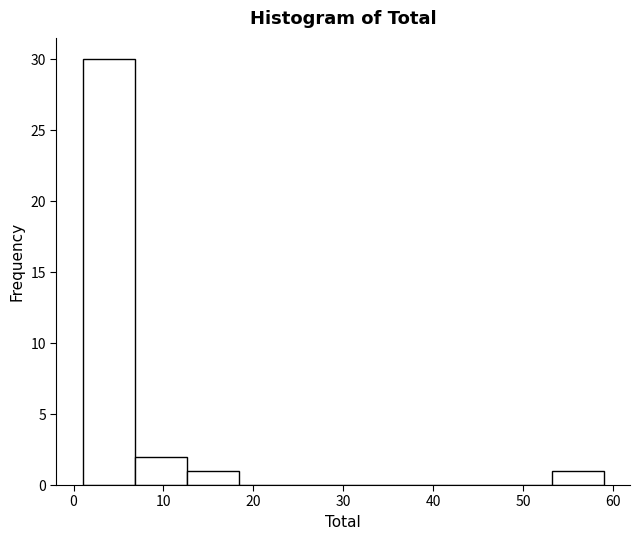

Over which range of the x-axis is the bar tallest?

1.0 to 6.8